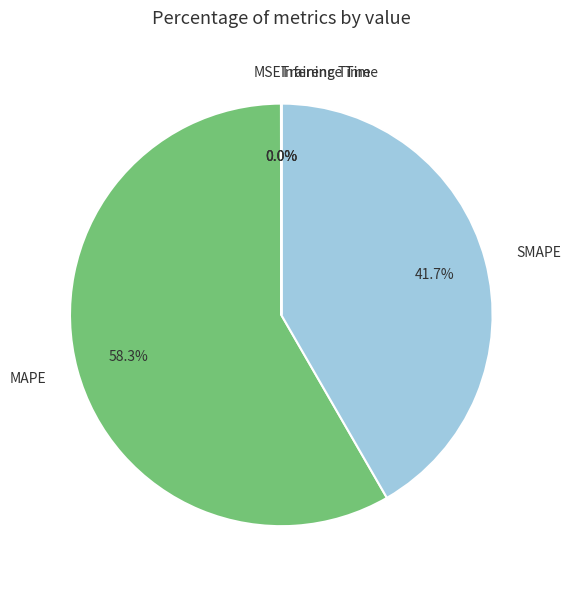

What is the total percentage of MAPE and SMAPE?

100.0%